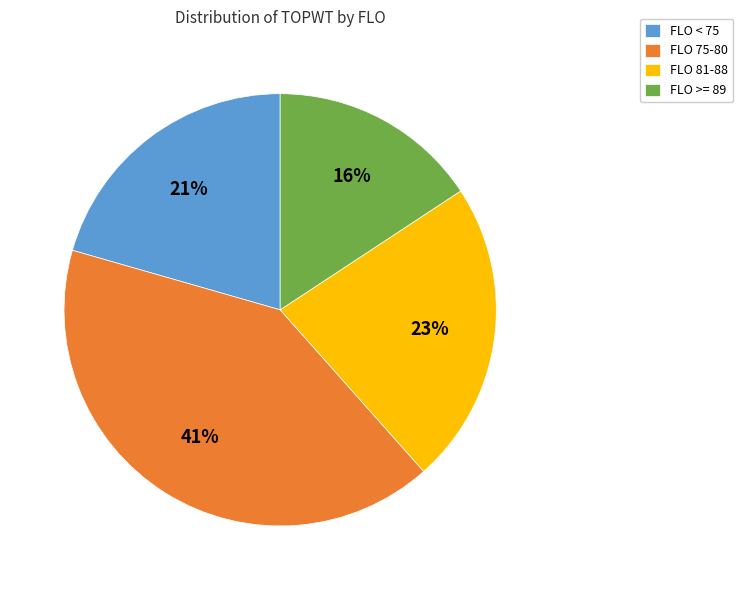

To the nearest percent, what is the difference between the largest and smallest slice percentages?

25%